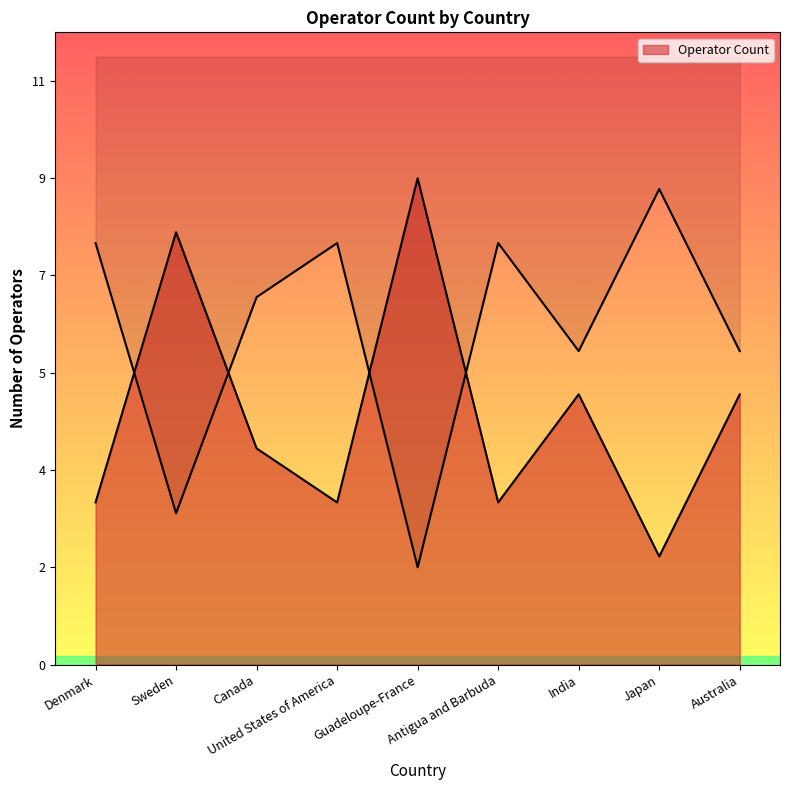

The chart shows a value of 2 at Japan. True or false?

True